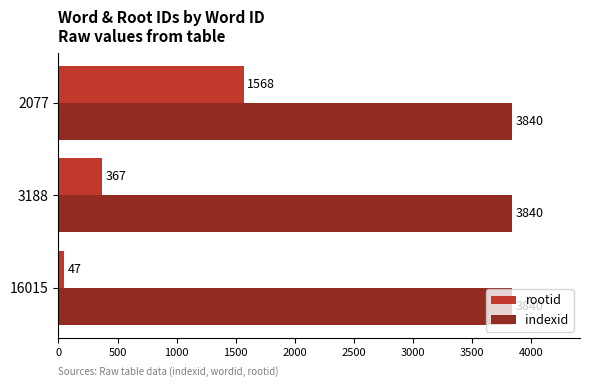

What is the smallest value displayed?

47